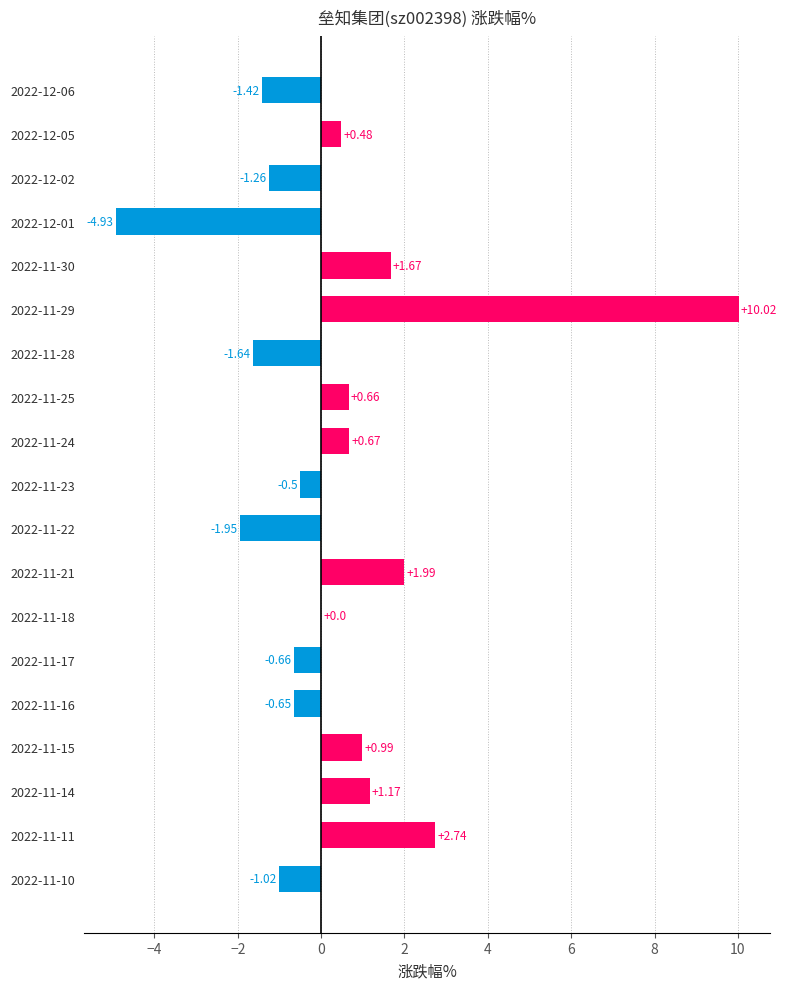

At which category does the chart reach its peak across all series?

2022-11-29